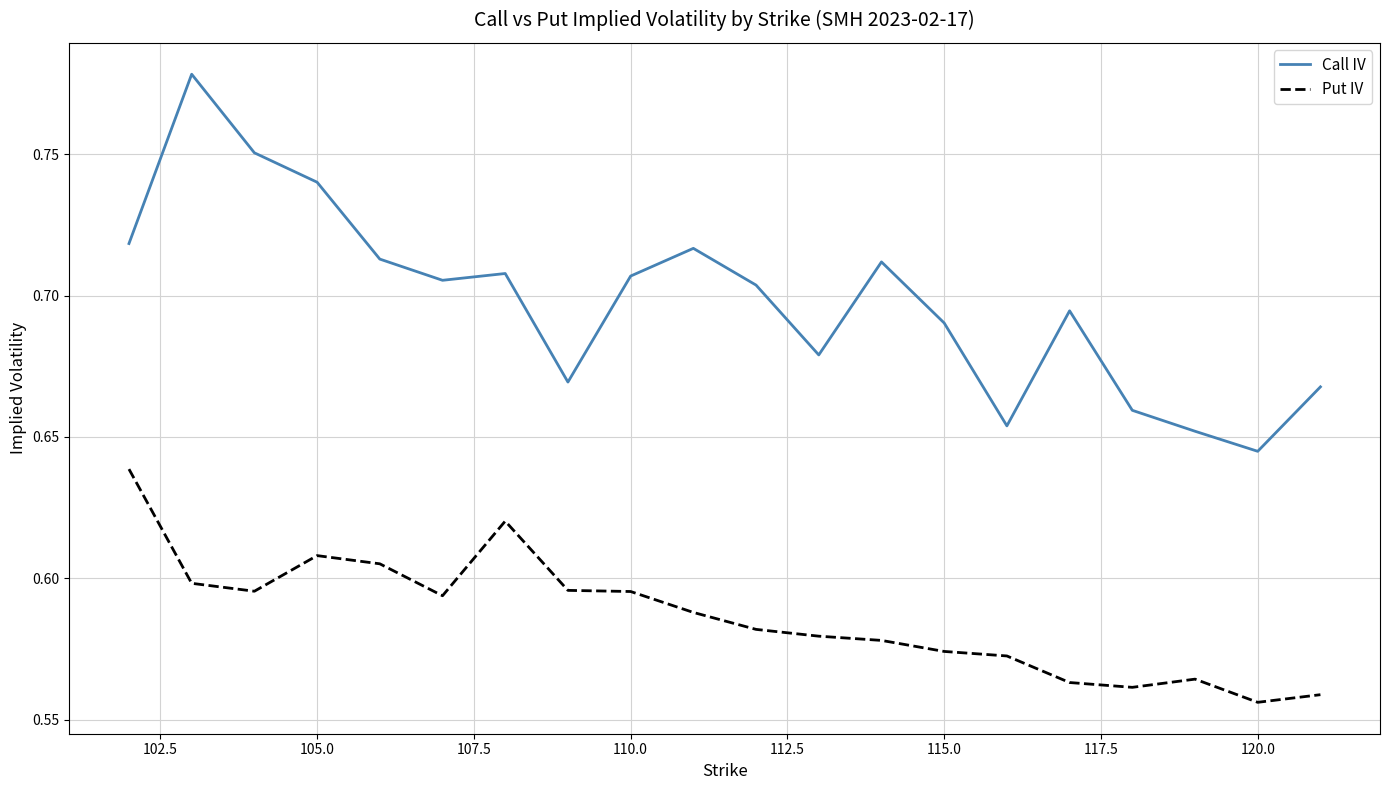

Which series has the widest spread of values?

Call IV